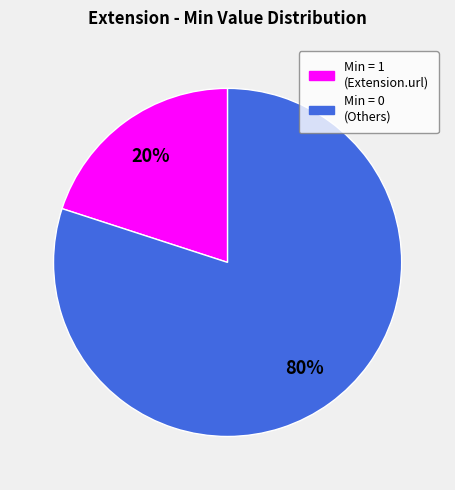

To the nearest percent, what is the average slice percentage?

50%